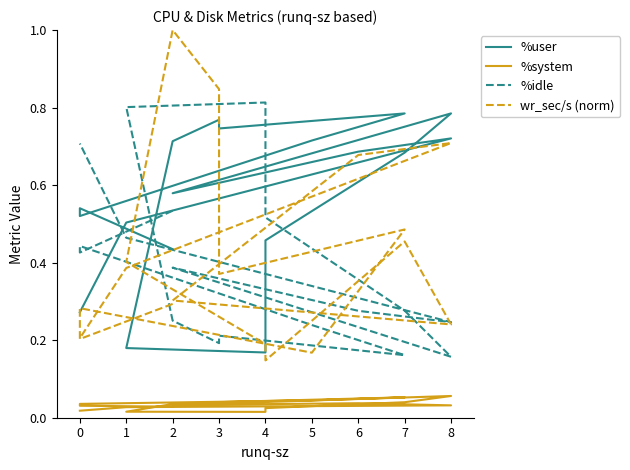

In %system, how many points are higher than both neighbors (excluding endpoints)?

3